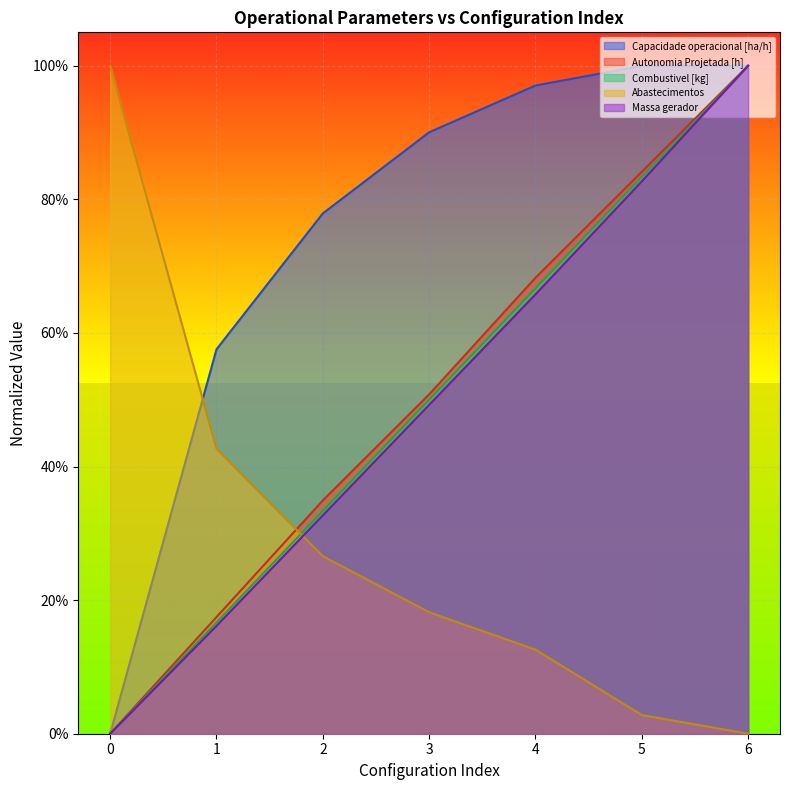

How many values in Combustivel [kg] are above zero?

6